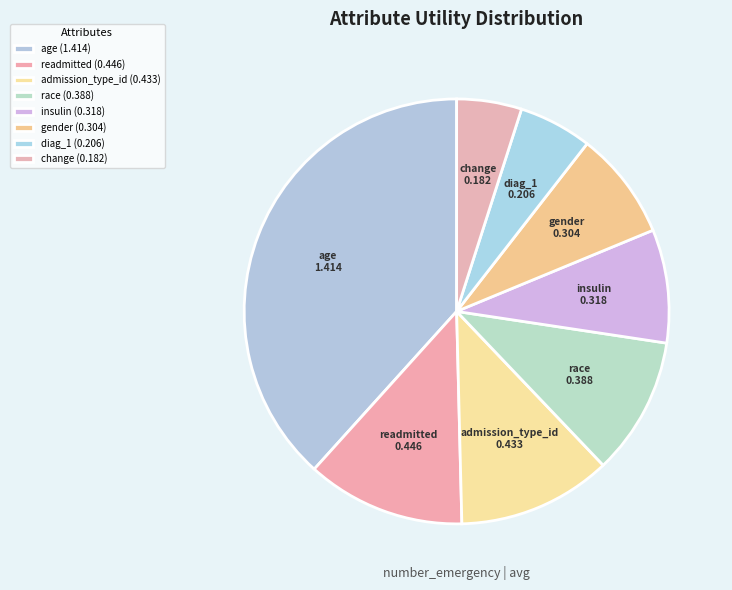

Is the sum of change and race greater than half?

No